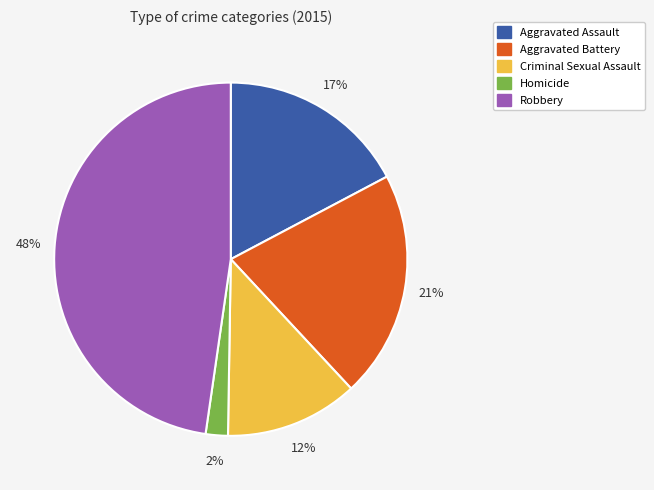

Combined, do Aggravated Assault and Criminal Sexual Assault account for over 50%?

No